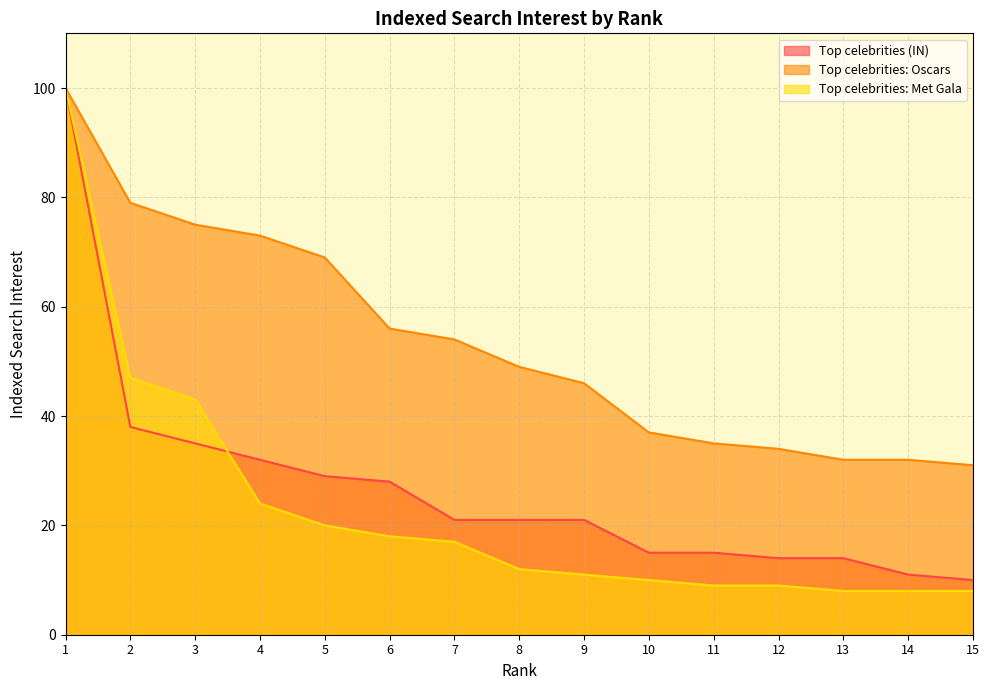

Which series has the largest total across all categories?

Top celebrities: Oscars